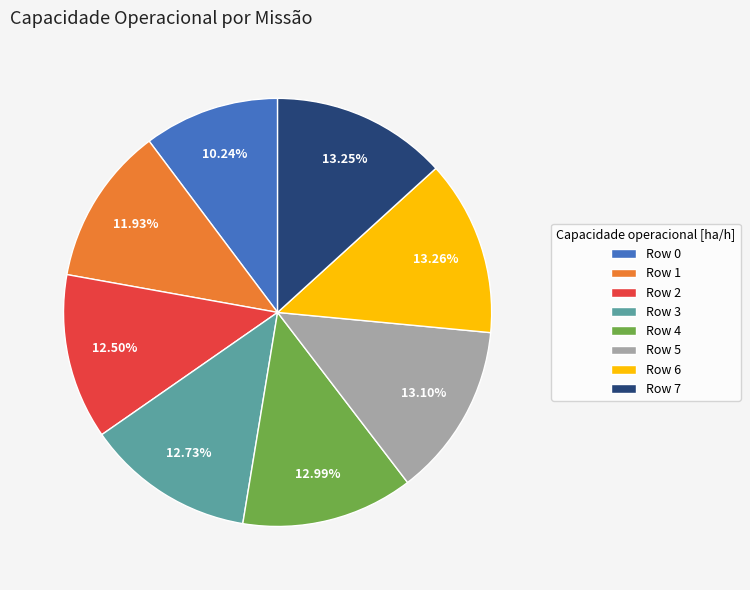

Combined, what portion of the pie is Row 5 and Row 7?

26.4%